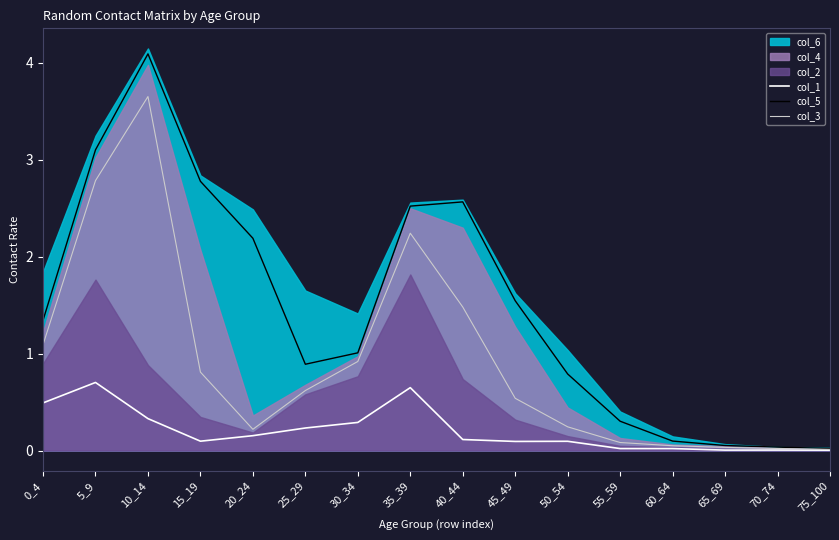

True or false: col_3 and col_5 intersect in this chart.

False